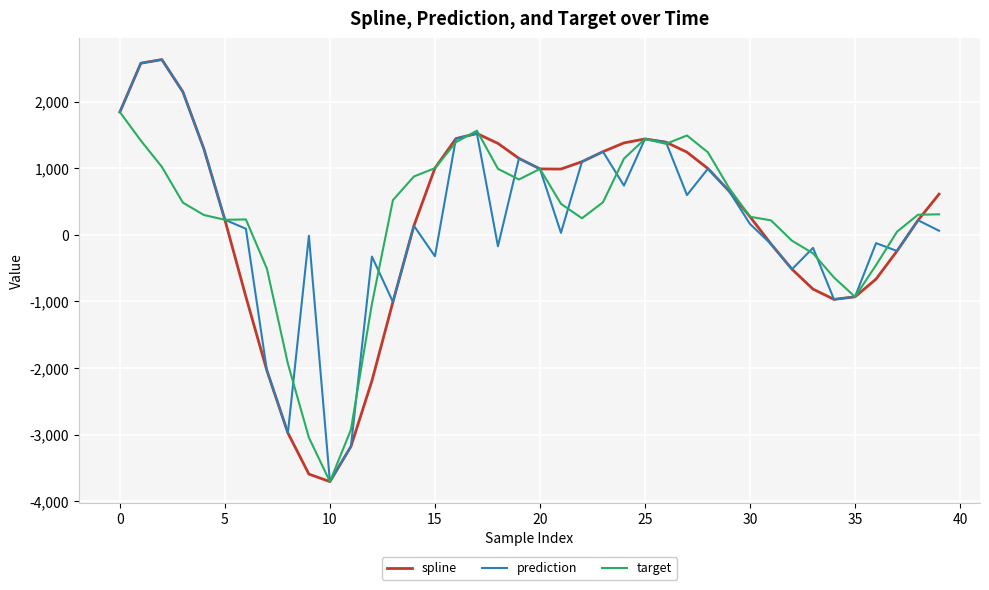

What is the highest value of the prediction series?

2634.1